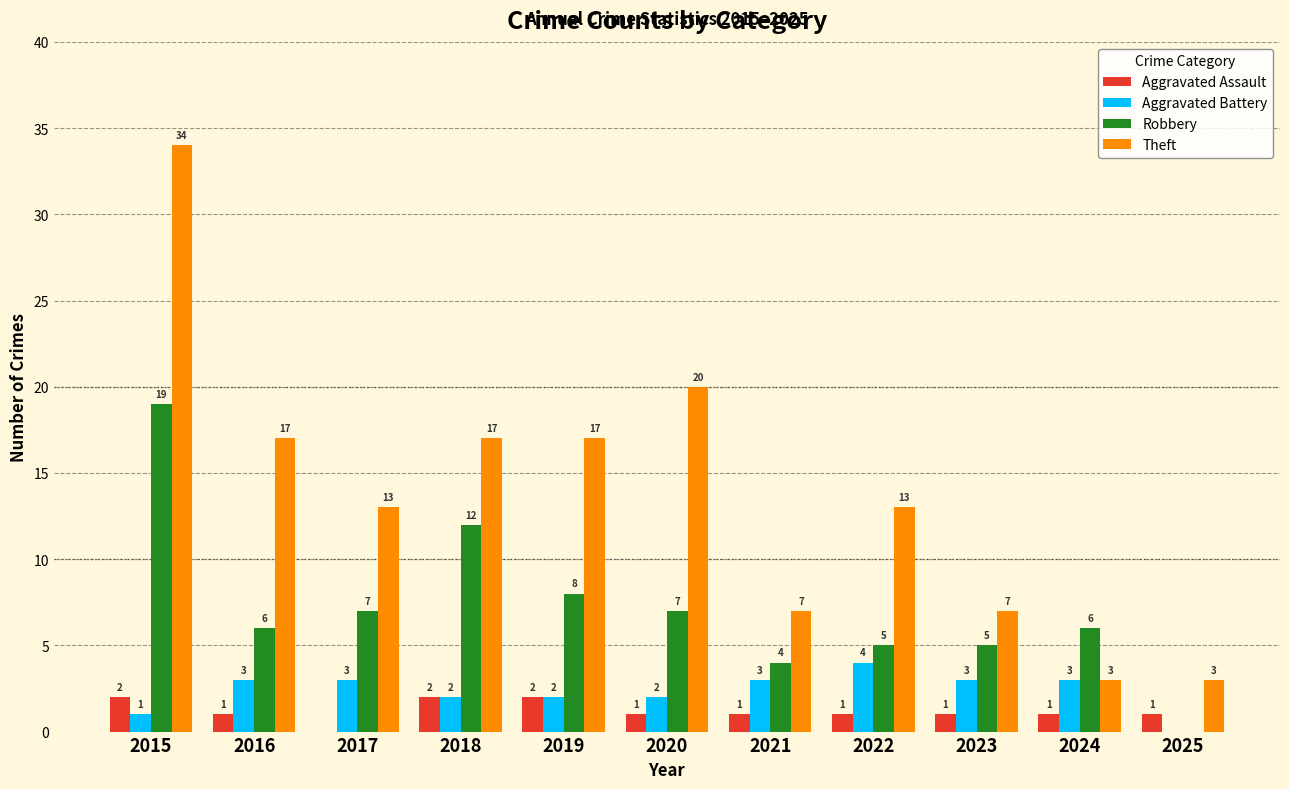

Which series changed the most between 2015 and 2019?

Theft